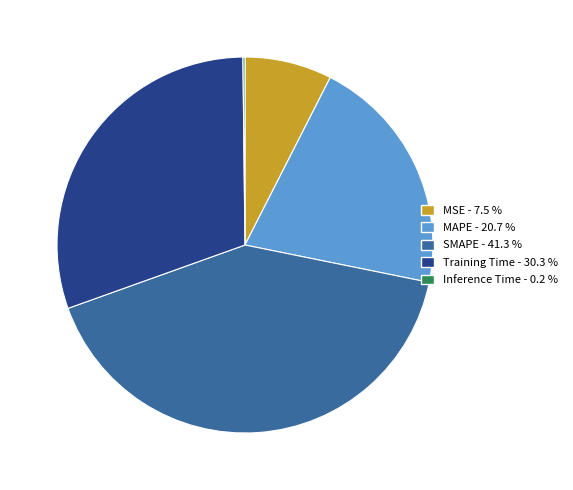

Which has a higher value, Training Time - 30.3 % or MSE - 7.5 %?

Training Time - 30.3 %